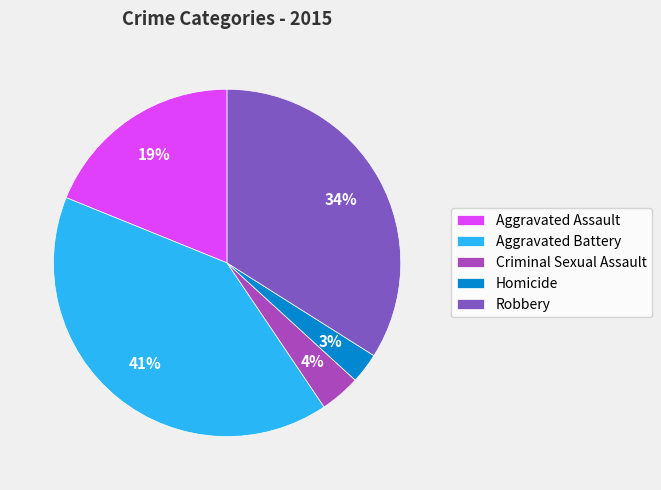

Which has a higher value, Aggravated Battery or Homicide?

Aggravated Battery